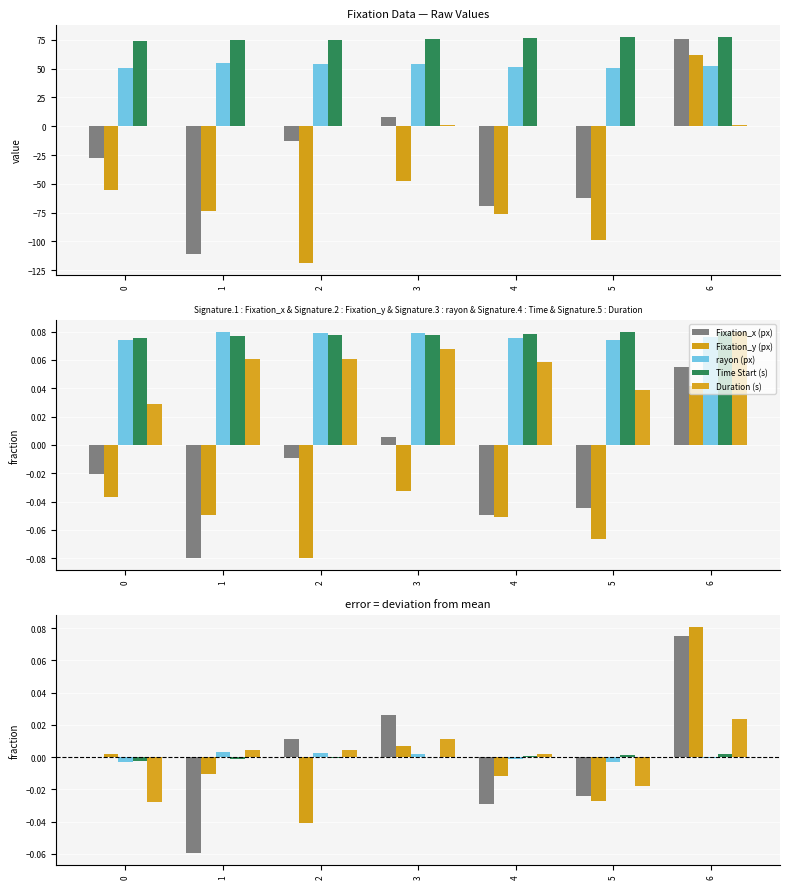

The rayon (px) series shows -0.0 at 4. True or false?

False